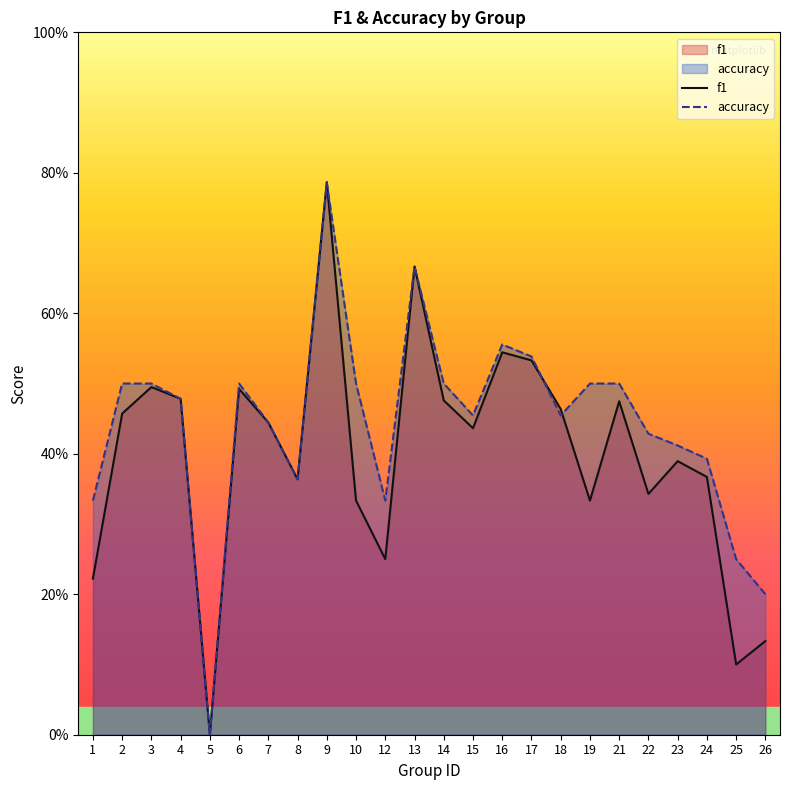

Which category has the lowest value in the f1 series?

5